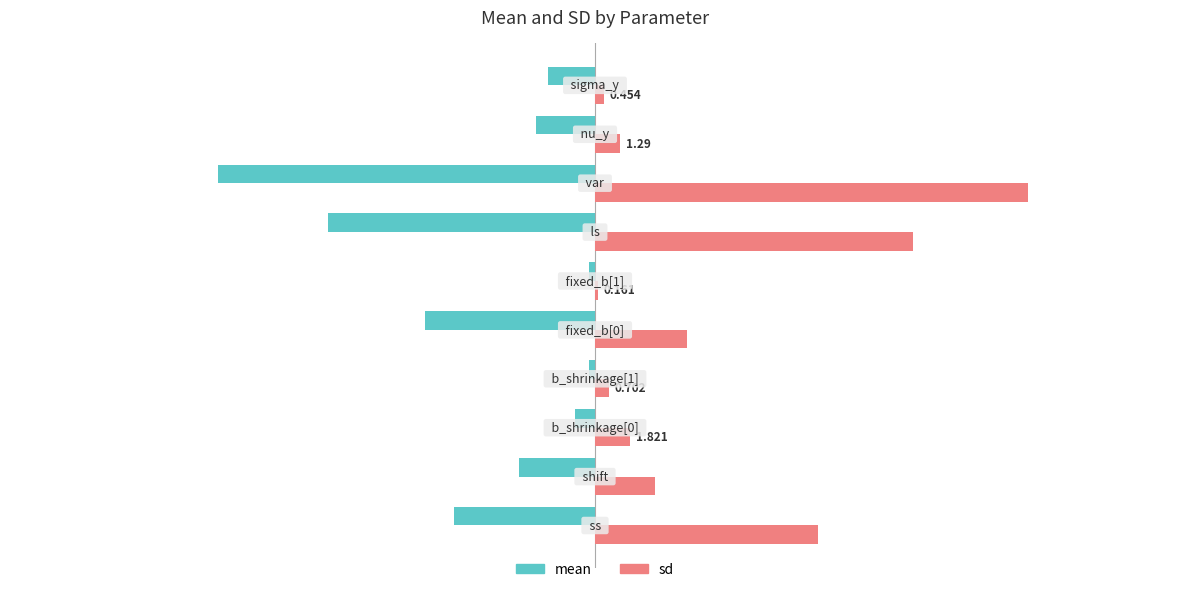

What are all the series names shown in the legend?

mean, sd